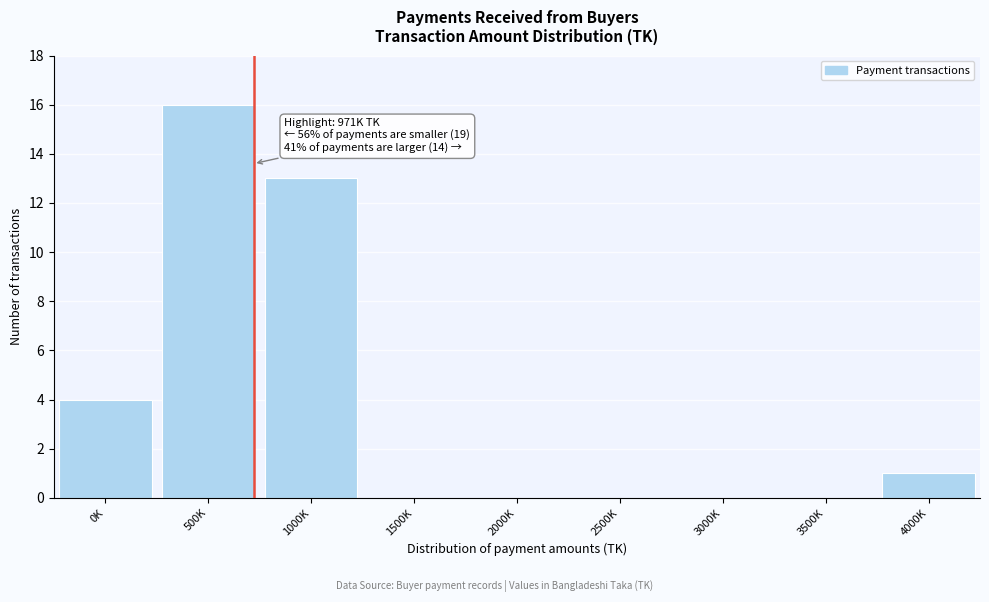

Reading left to right, extract all data points from this chart.

0K=4	500K=16	1000K=13	1500K=0	2000K=0	2500K=0	3000K=0	3500K=0	4000K=1